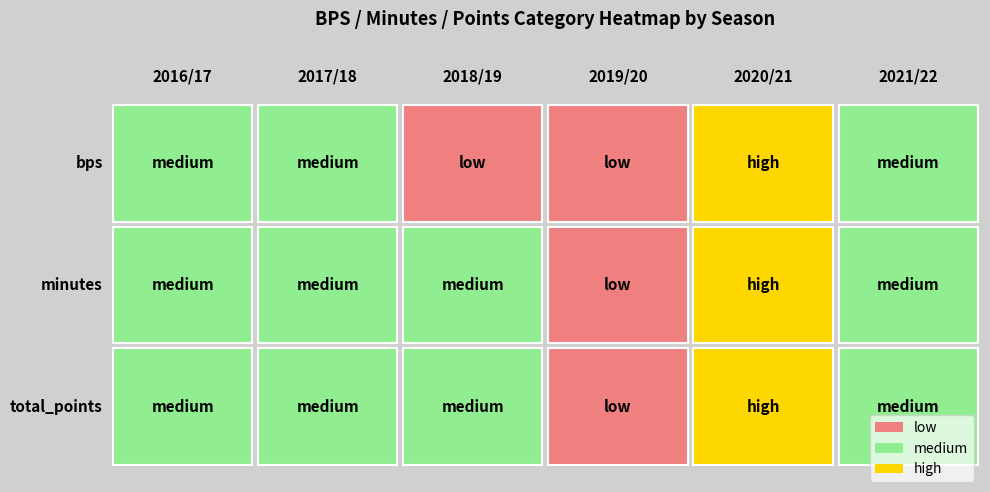

How many values in the 2017/18 series exceed 0?

1